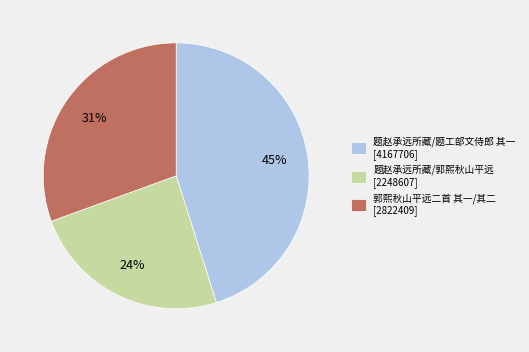

To the nearest percent, what is the average slice percentage?

33%